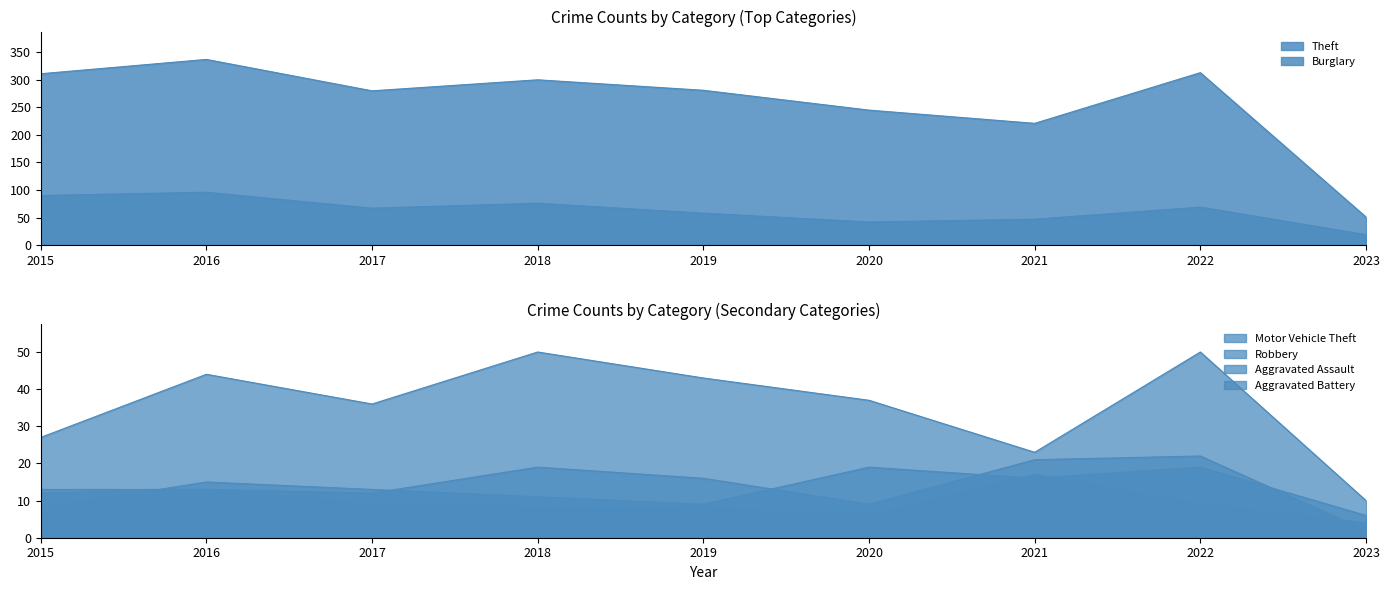

True or false: Motor Vehicle Theft and Aggravated Assault cross at least once.

False